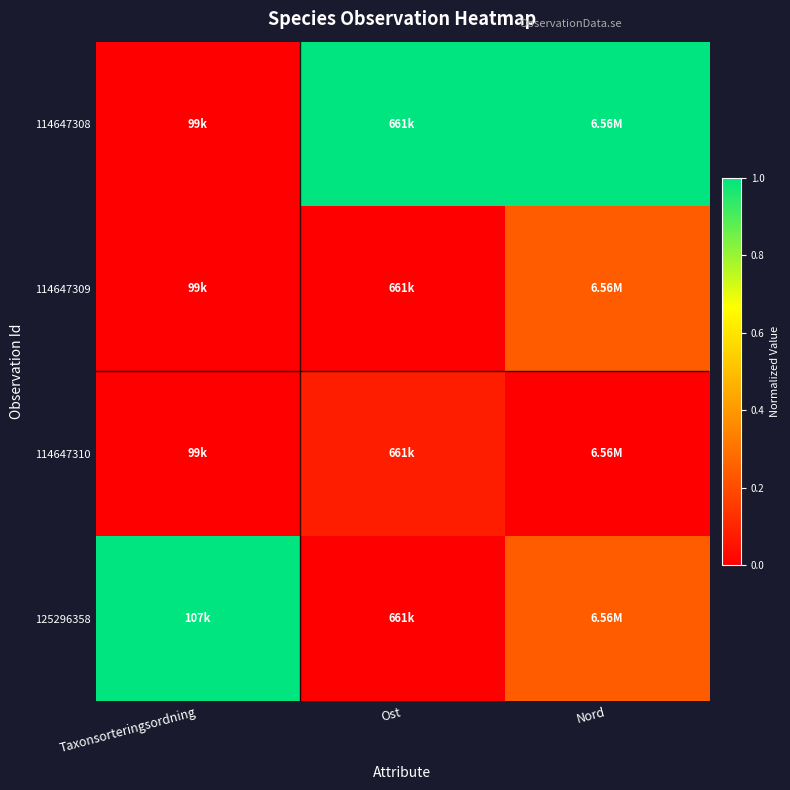

Which has a higher value, Taxonsorteringsordning or Nord?

Nord